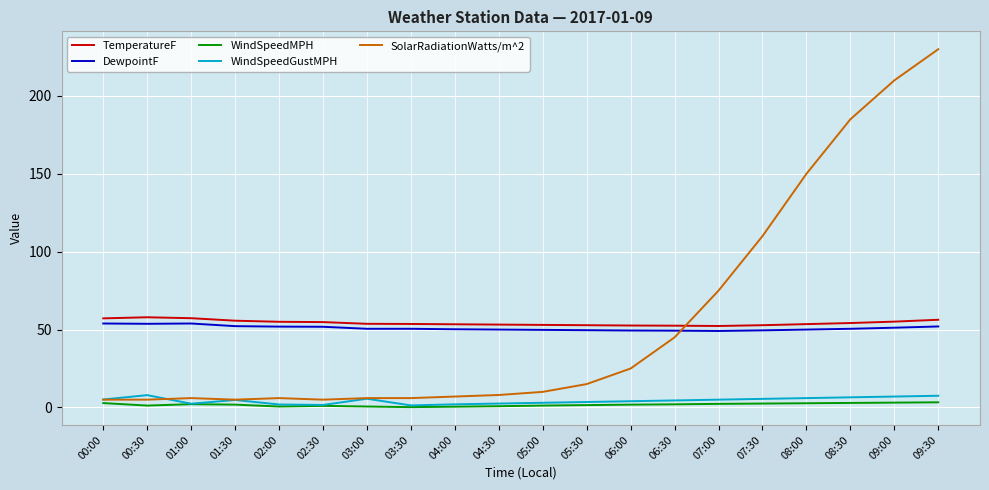

At which label does TemperatureF first exceed 53?

00:00